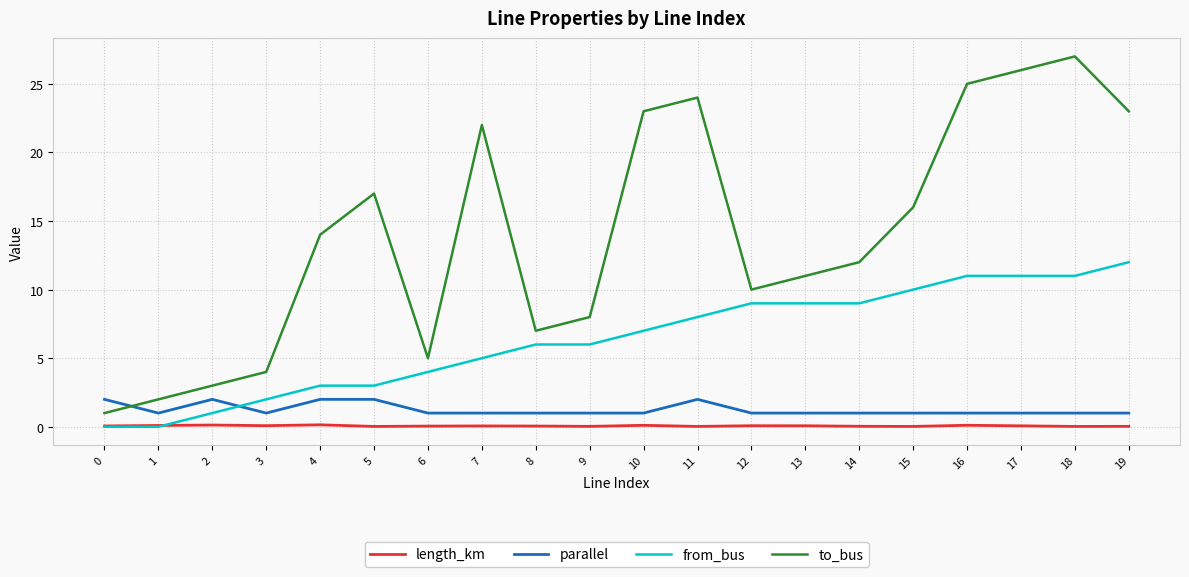

At how many categories does at least one series exceed 6?

15